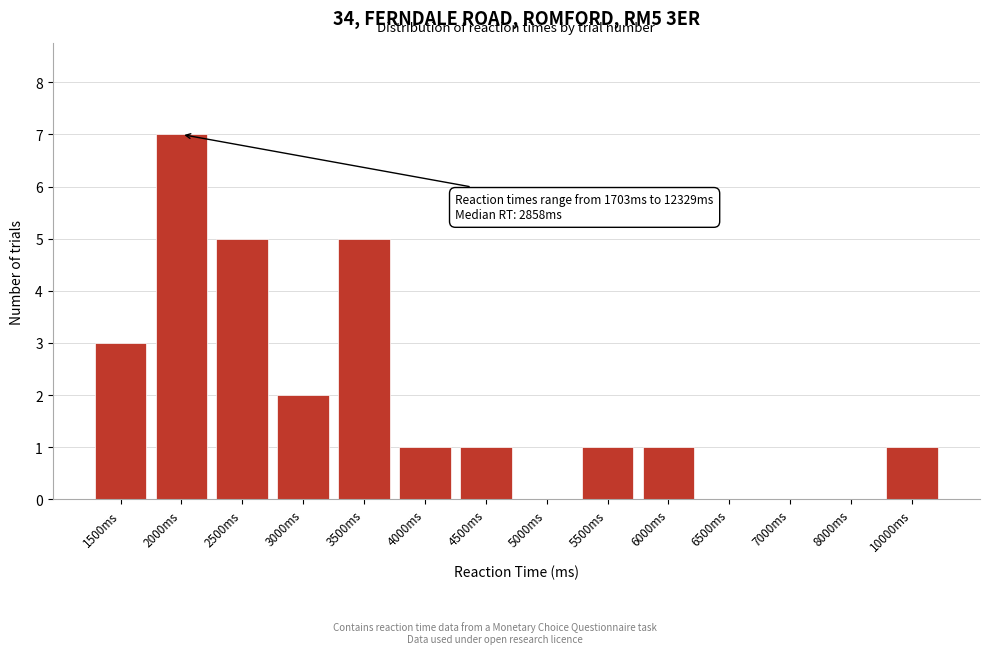

Reading right to left, list all the values displayed in this chart.

10000ms=1	8000ms=0	7000ms=0	6500ms=0	6000ms=1	5500ms=1	5000ms=0	4500ms=1	4000ms=1	3500ms=5	3000ms=2	2500ms=5	2000ms=7	1500ms=3